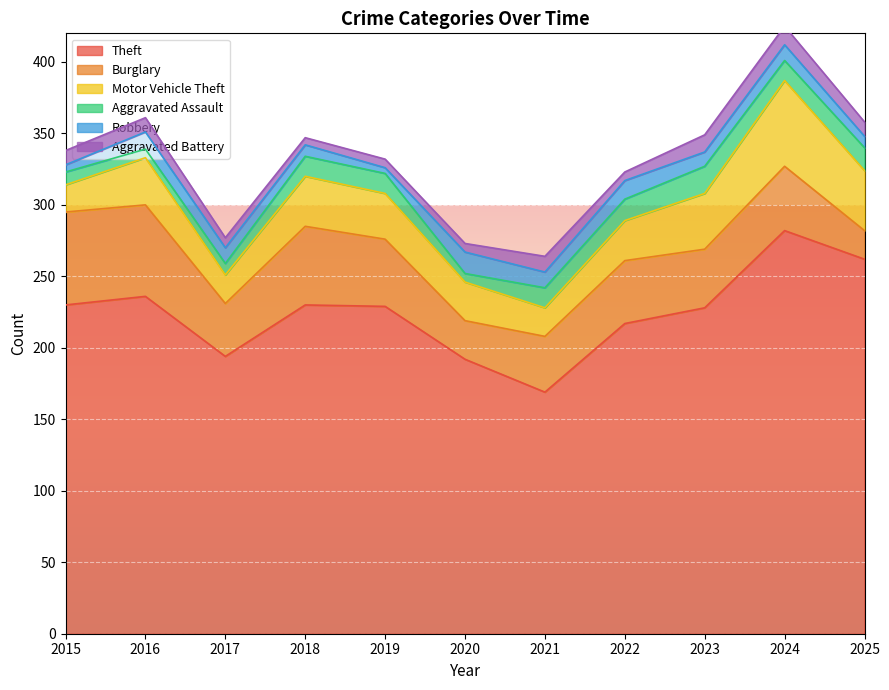

At which category is the sum across all series the highest?

2024